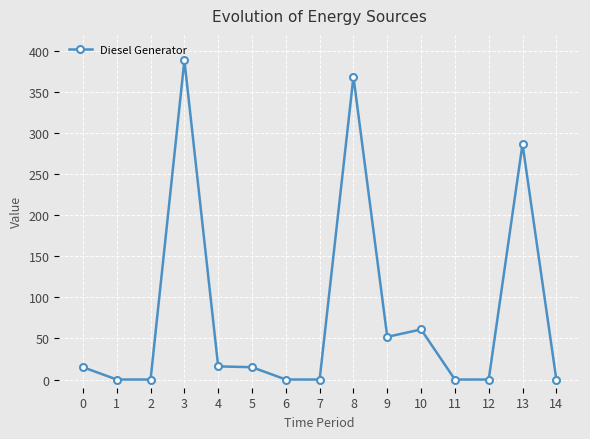

Where is the data nearest to the value 194?

13